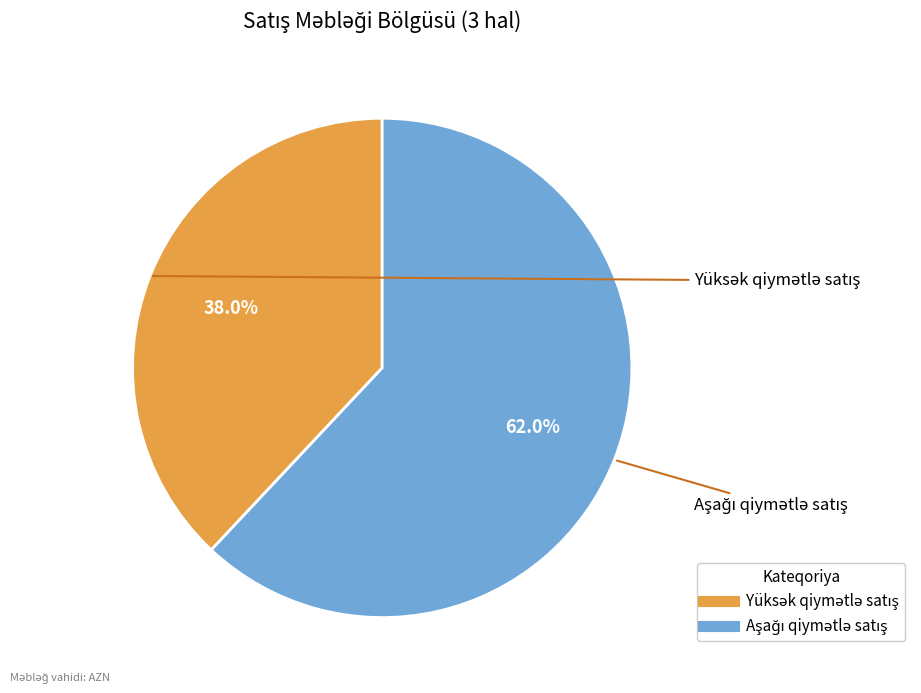

Is there a majority slice in this chart?

Yes